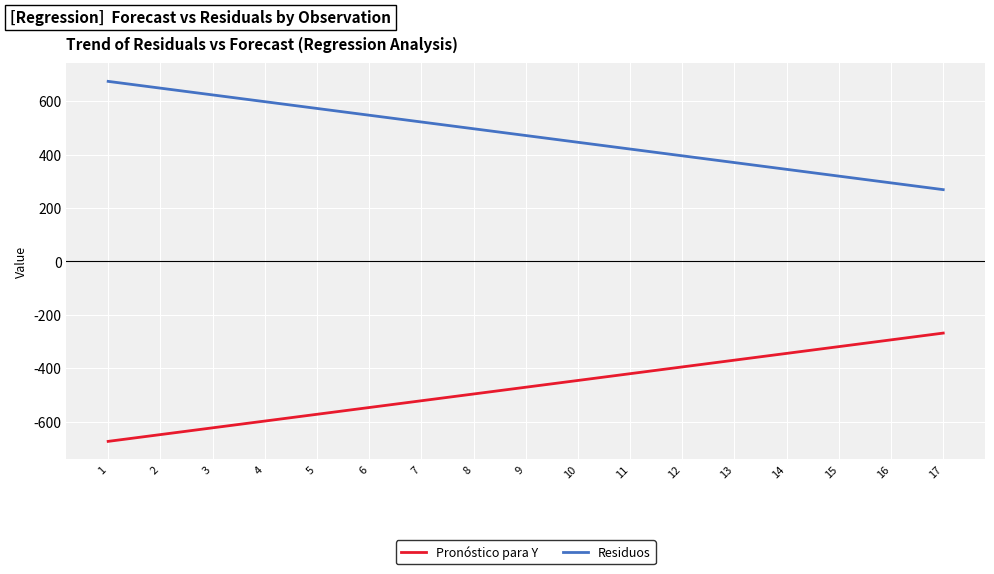

At which label does Residuos reach its peak?

1